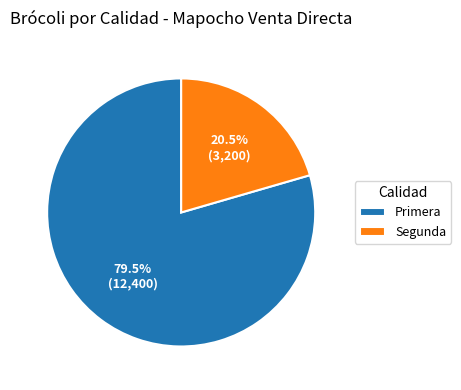

Which slice is the smallest?

Segunda